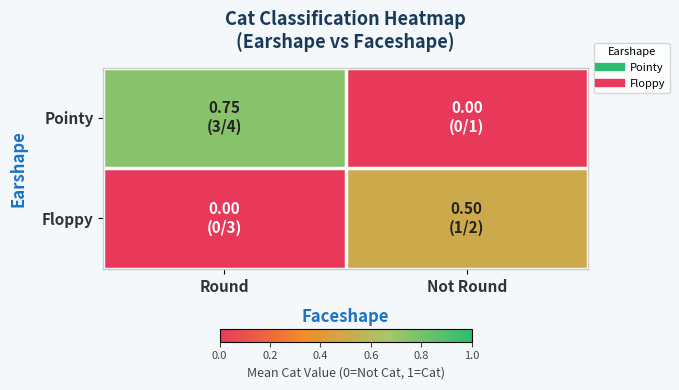

Rank the series at Round from lowest to highest value.

Floppy, Pointy